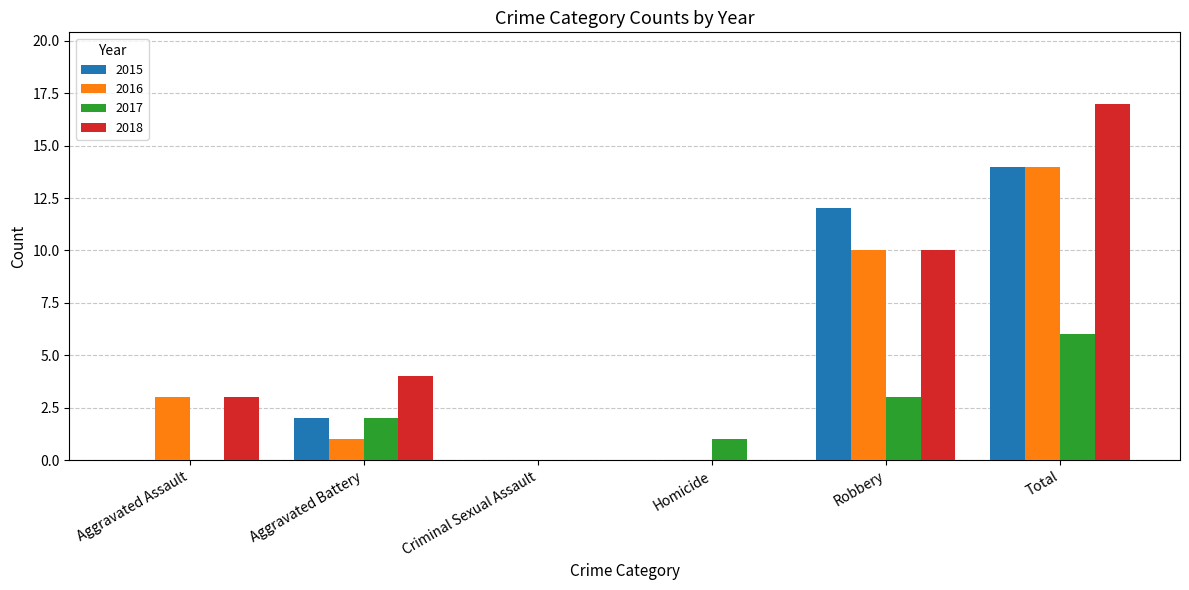

How many categories are shown in the chart?

6